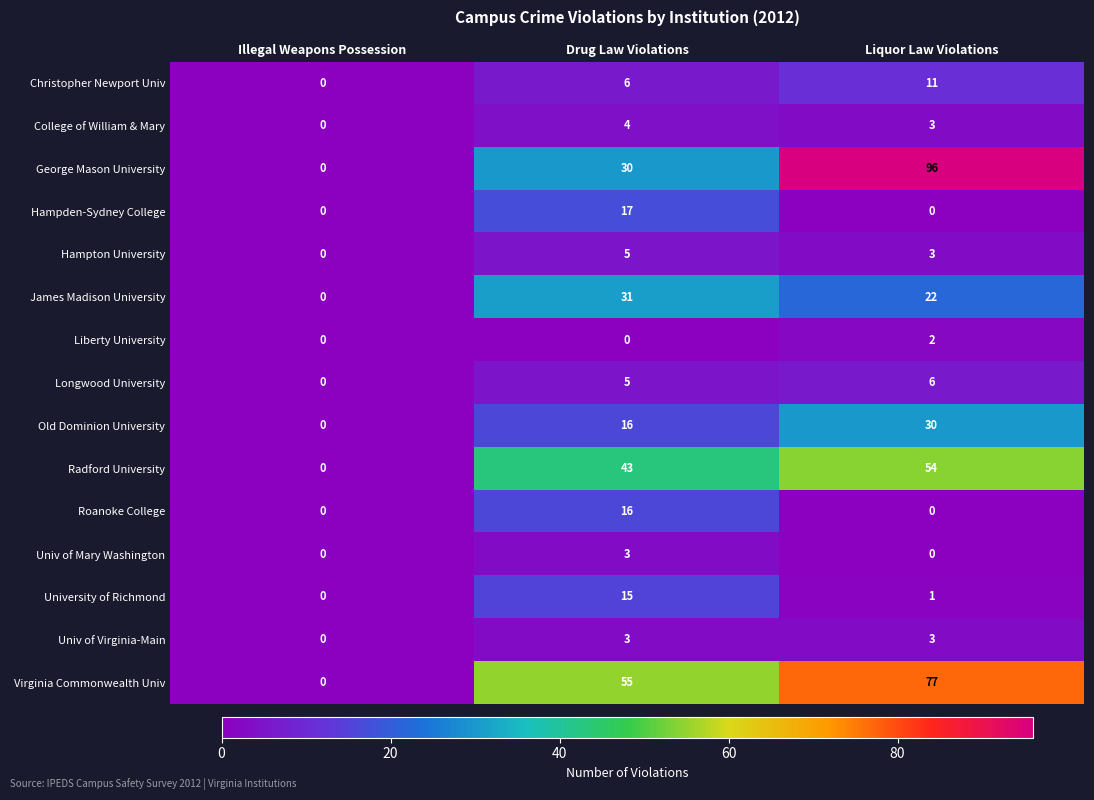

Where does the University of Richmond series first go above 1?

Drug Law Violations